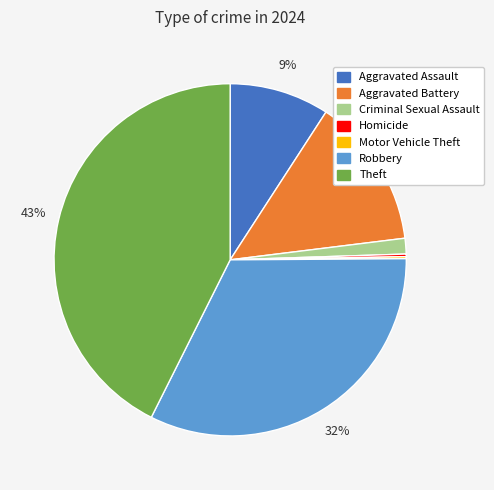

Which has a higher value, Aggravated Assault or Theft?

Theft